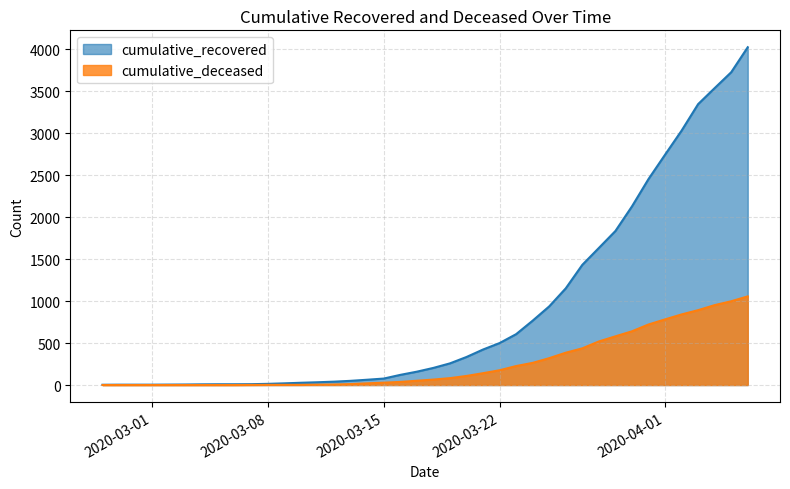

Reading left to right, extract all data points from this chart.

cumulative_recovered: 2020-02-27=3	2020-02-28=4	2020-02-29=4	2020-03-01=4	2020-03-02=5	2020-03-03=6	2020-03-04=8	2020-03-05=9	2020-03-06=9	2020-03-07=10	2020-03-08=14	2020-03-09=20	2020-03-10=27	2020-03-11=33	2020-03-12=40	2020-03-13=50	2020-03-14=63	2020-03-15=77	2020-03-16=121	2020-03-17=159	2020-03-18=204	2020-03-19=258	2020-03-20=334	2020-03-21=423	2020-03-22=500	2020-03-23=606	2020-03-24=767	2020-03-25=937	2020-03-26=1152	2020-03-27=1432	2020-03-28=1633	2020-03-29=1835	2020-03-30=2128	2020-03-31=2454	2020-04-01=2744	2020-04-02=3031	2020-04-03=3347	2020-04-04=3538	2020-04-05=3727	2020-04-06=4025
cumulative_deceased: 2020-02-27=0	2020-02-28=0	2020-02-29=0	2020-03-01=0	2020-03-02=0	2020-03-03=0	2020-03-04=0	2020-03-05=0	2020-03-06=0	2020-03-07=1	2020-03-08=2	2020-03-09=2	2020-03-10=2	2020-03-11=4	2020-03-12=6	2020-03-13=11	2020-03-14=20	2020-03-15=28	2020-03-16=37	2020-03-17=51	2020-03-18=65	2020-03-19=82	2020-03-20=108	2020-03-21=141	2020-03-22=176	2020-03-23=226	2020-03-24=264	2020-03-25=320	2020-03-26=385	2020-03-27=437	2020-03-28=519	2020-03-29=580	2020-03-30=640	2020-03-31=721	2020-04-01=782	2020-04-02=841	2020-04-03=892	2020-04-04=952	2020-04-05=998	2020-04-06=1056